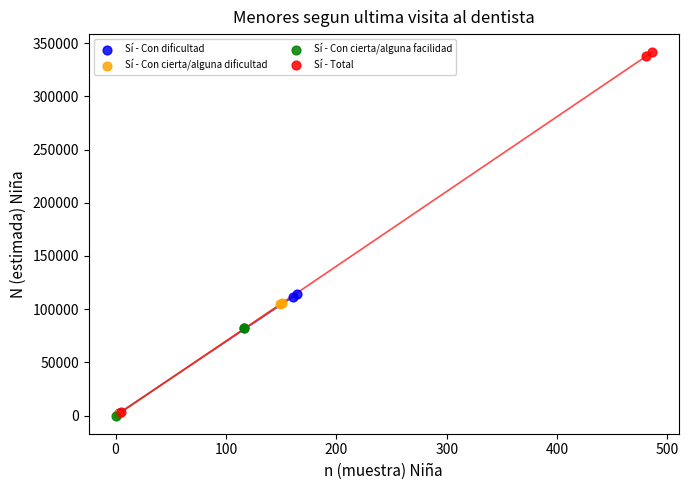

Which series reaches the maximum Y coordinate?

Sí - Total